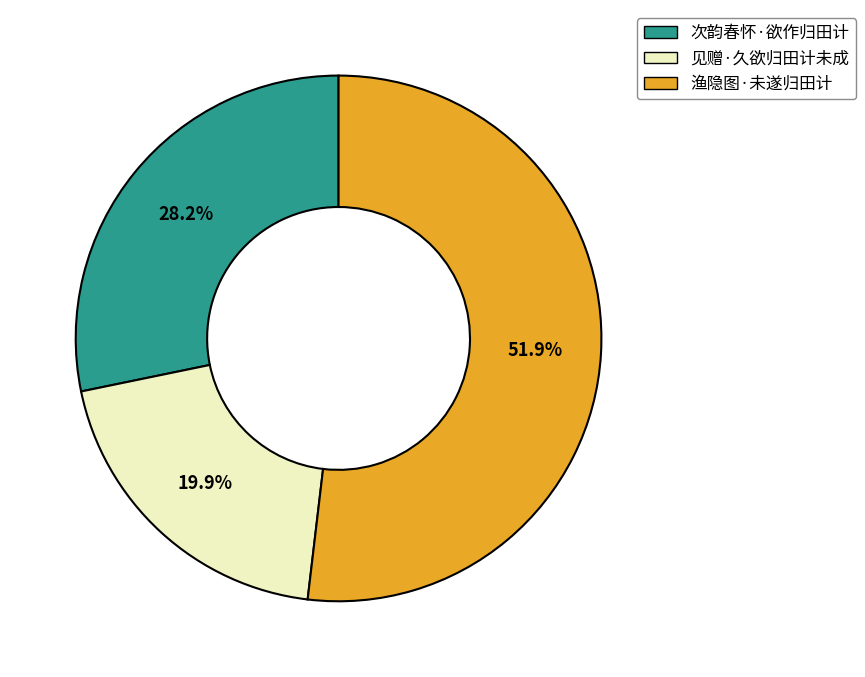

The 渔隐图·未遂归田计 slice represents 37% of the pie. True or false?

False